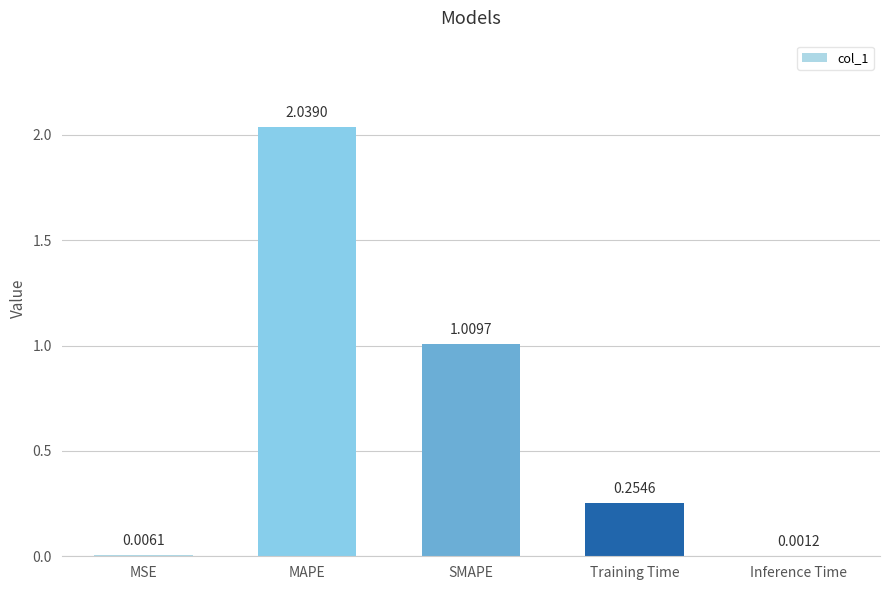

Which label corresponds to the largest value in the chart?

MAPE